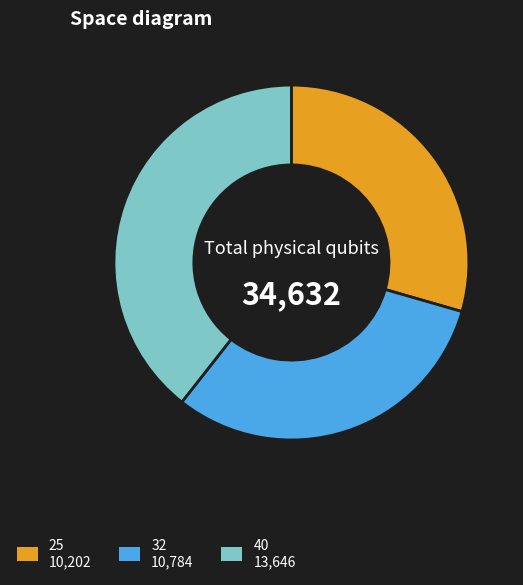

Which has a higher value, 32 or 40?

40